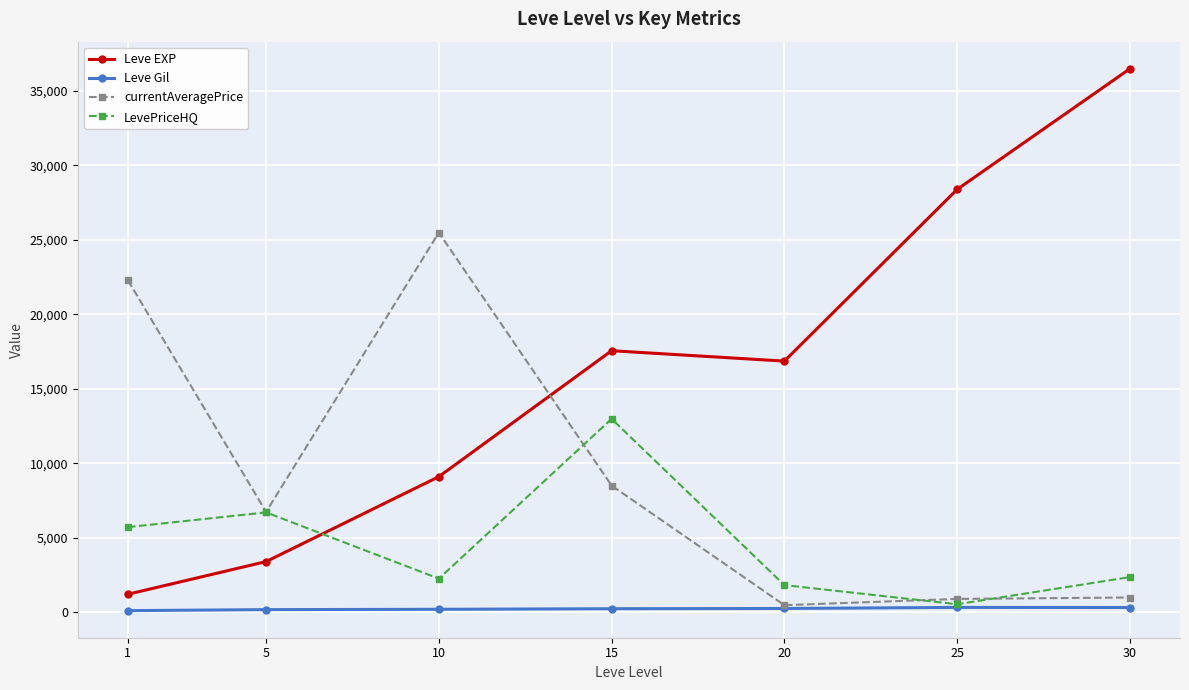

Rank the series by their maximum value, from lowest to highest.

Leve Gil, LevePriceHQ, currentAveragePrice, Leve EXP